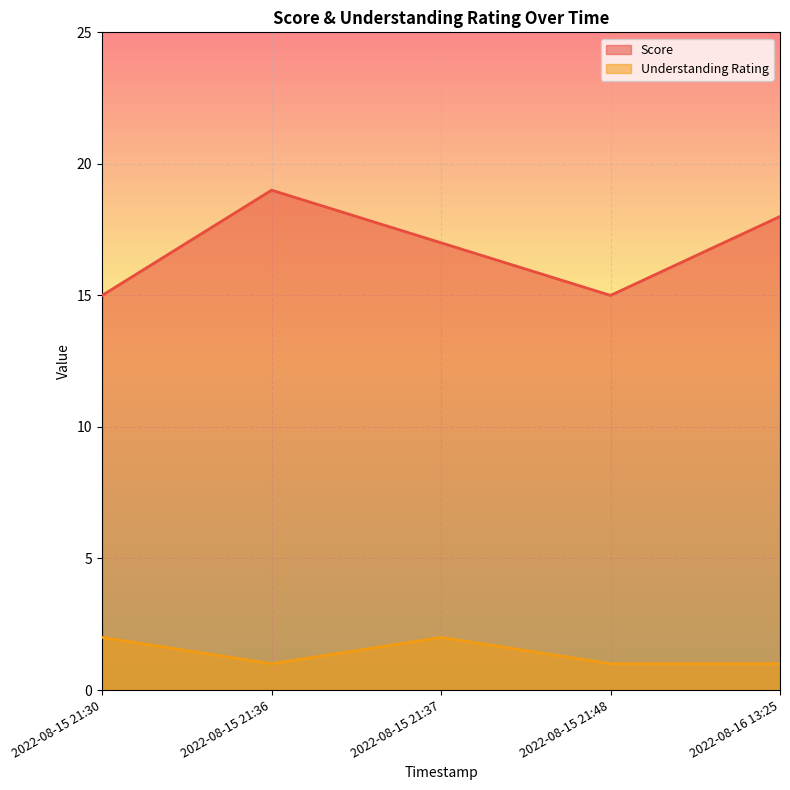

Between 2022-08-15 21:30 and 2022-08-15 21:36, which series saw the biggest shift?

Score